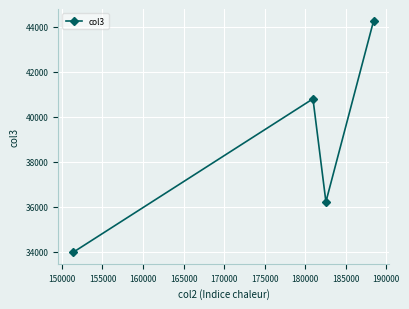

What is the greatest value displayed?

44263